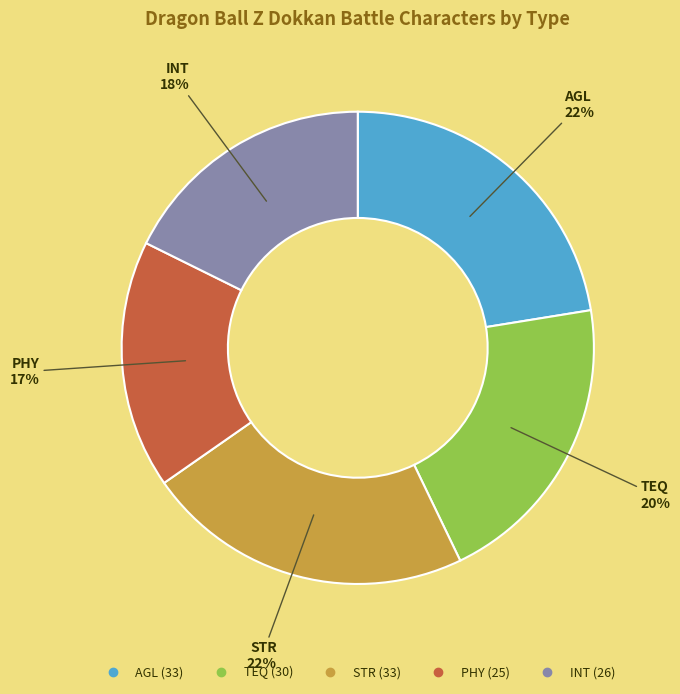

Which category has the smallest portion of the pie?

PHY